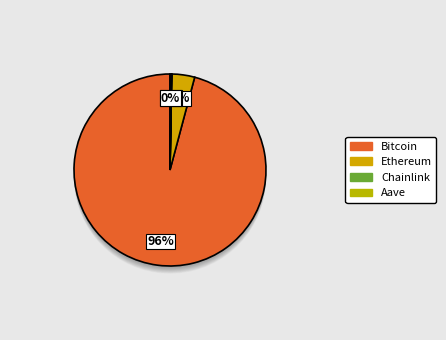

To the nearest percent, what is the difference between the Aave and Bitcoin slice percentages?

96%